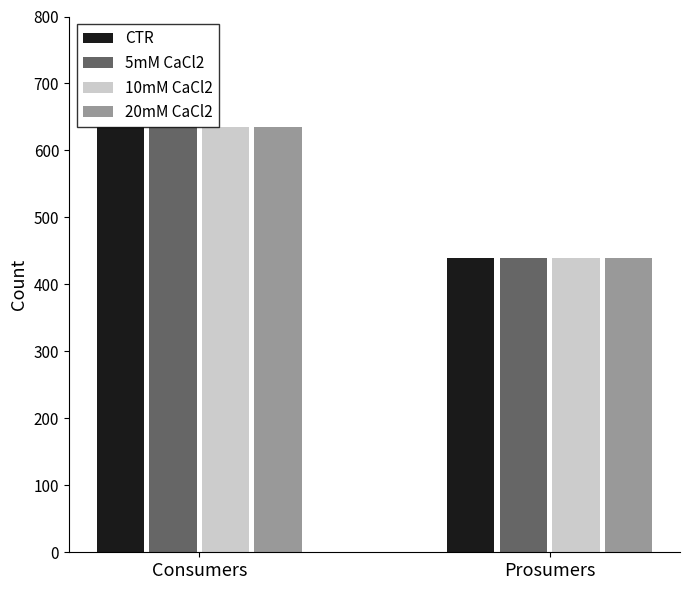

Reading right to left, list all the values displayed in this chart.

CTR: 440	635
5mM CaCl2: 440	635
10mM CaCl2: 440	635
20mM CaCl2: 440	635